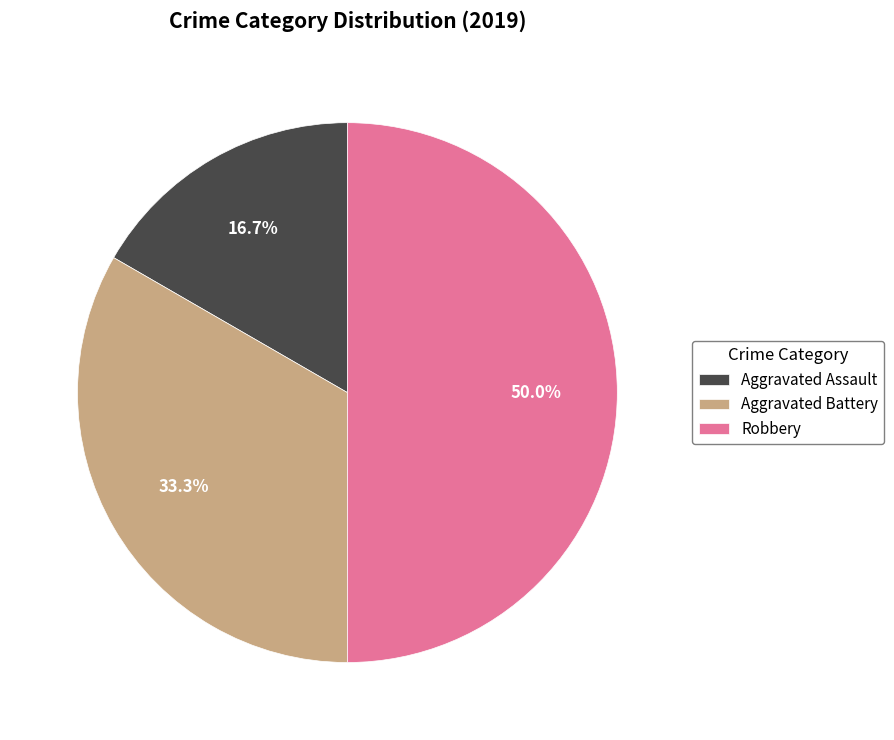

What percentage do Aggravated Battery and Robbery together represent?

83.3%